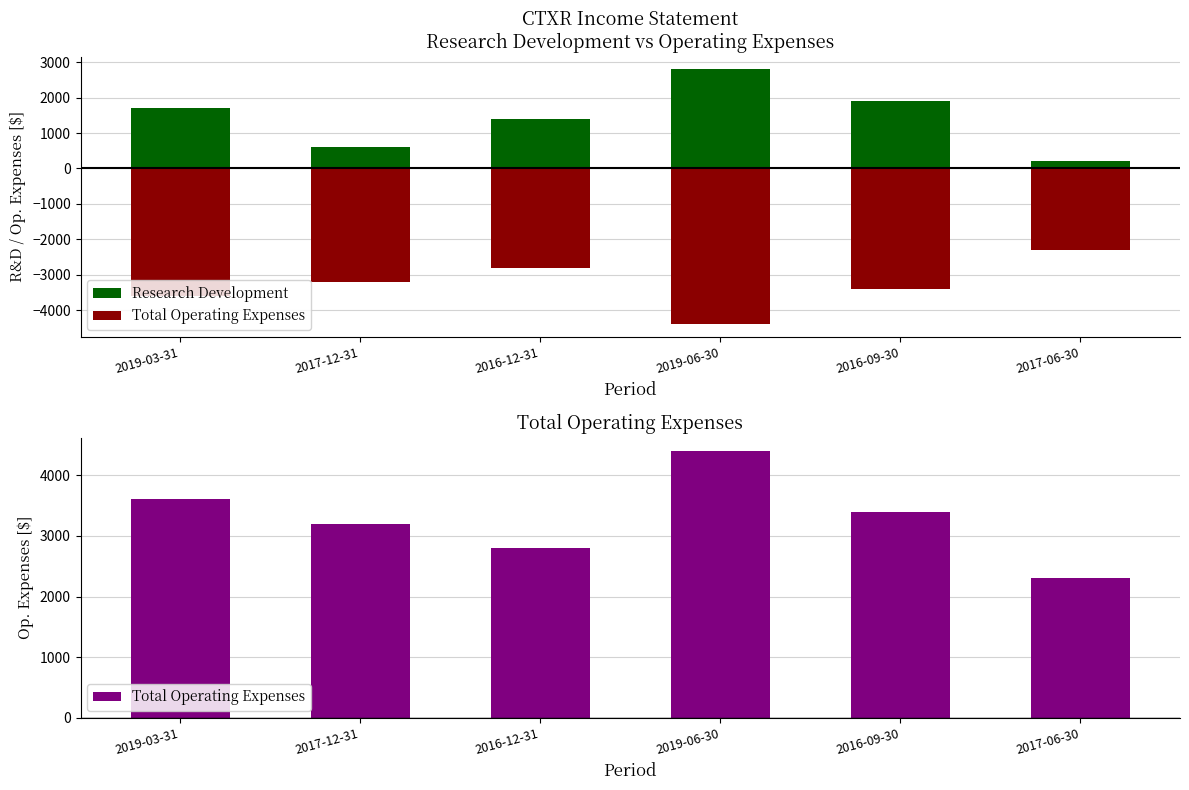

Reading left to right, transcribe all the data shown in this chart.

Research Development: 1700	600	1400	2800	1900	200
Total Operating Expenses: 3600	3200	2800	4400	3400	2300